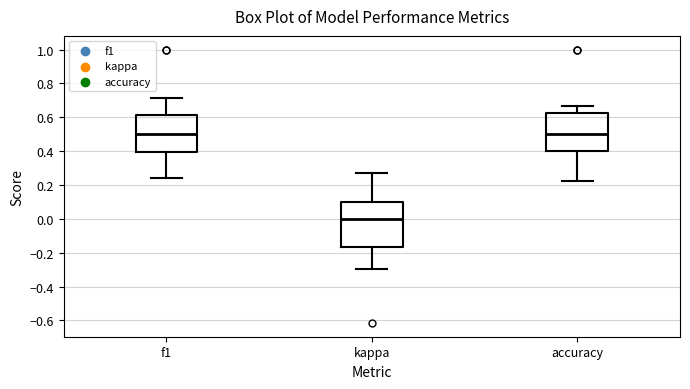

Reading left to right, read every box against the y-axis: the position of its median line, the range the box covers, and the ends of its whiskers. The values are not printed on the chart, so give them approximately, as read against the axis.

f1: median 0.50, box 0.40 to 0.62, whiskers 0.24 to 0.72
kappa: median 0.00, box -0.16 to 0.10, whiskers -0.30 to 0.26
accuracy: median 0.50, box 0.40 to 0.62, whiskers 0.22 to 0.66